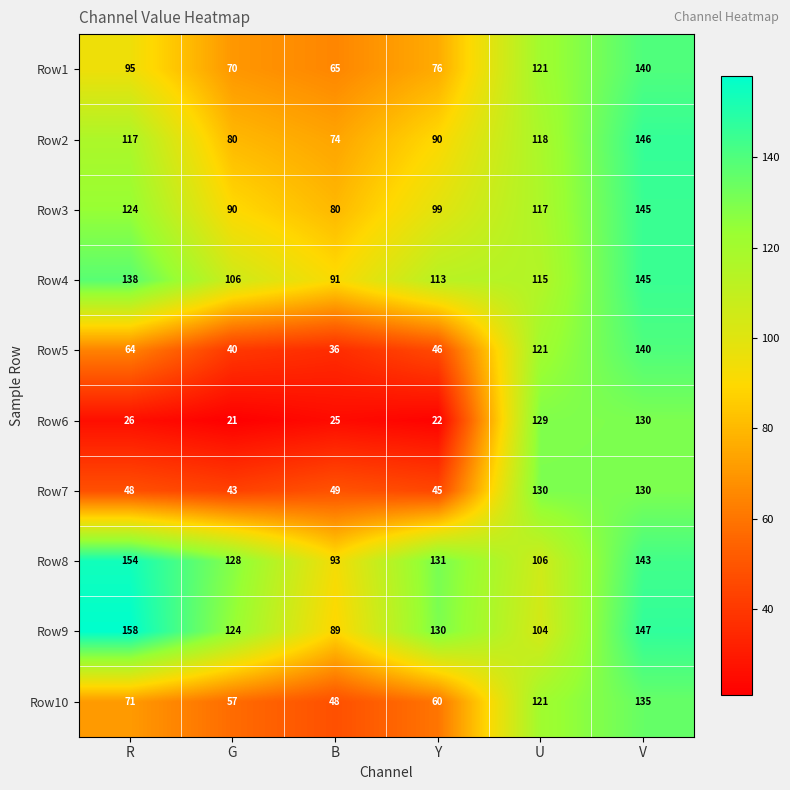

Which series has the largest total across all categories?

Row8